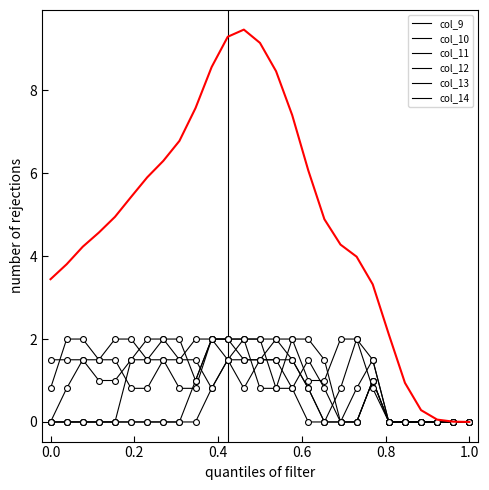

How many lines are shown in the chart?

7